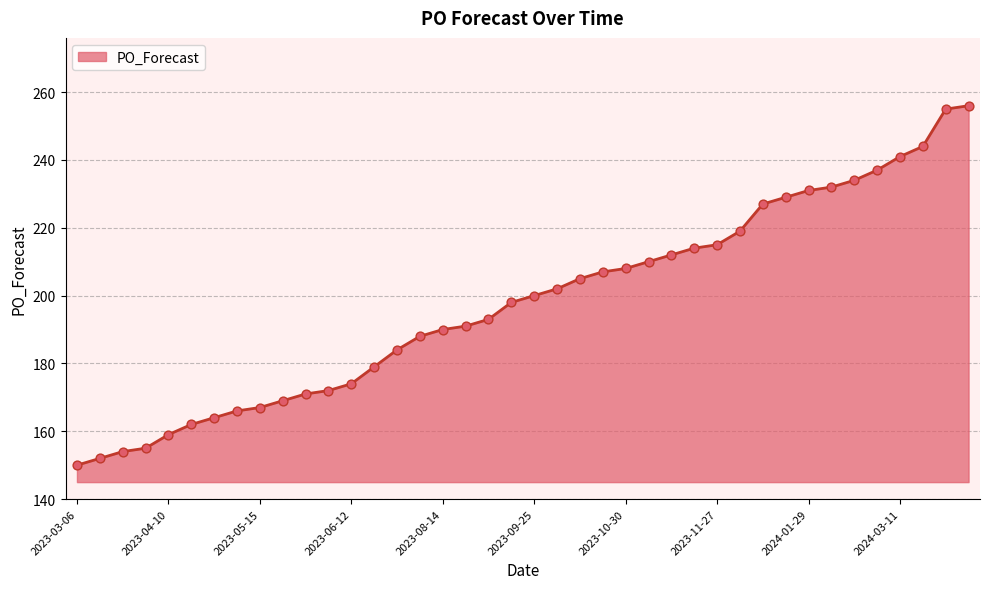

What is the difference between the maximum and minimum values?

106